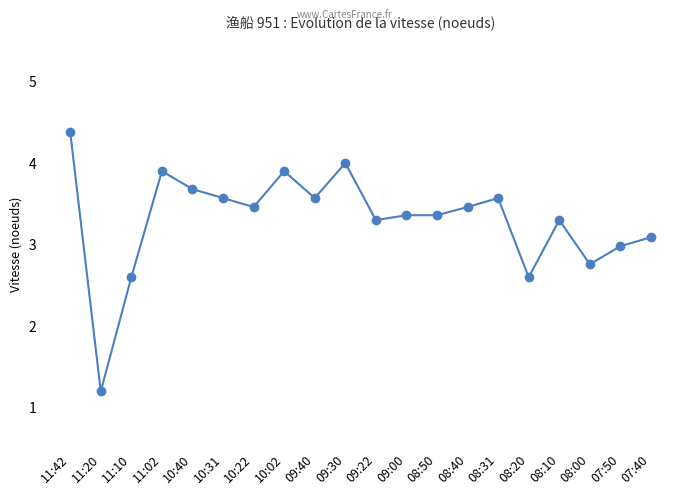

What value does the data have at 11:20?

1.2